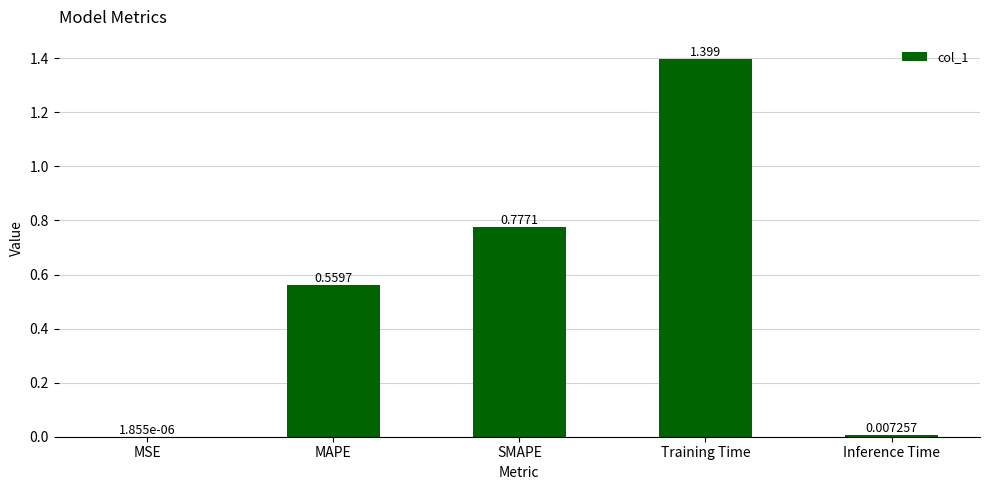

At which label is the value closest to 0?

MSE